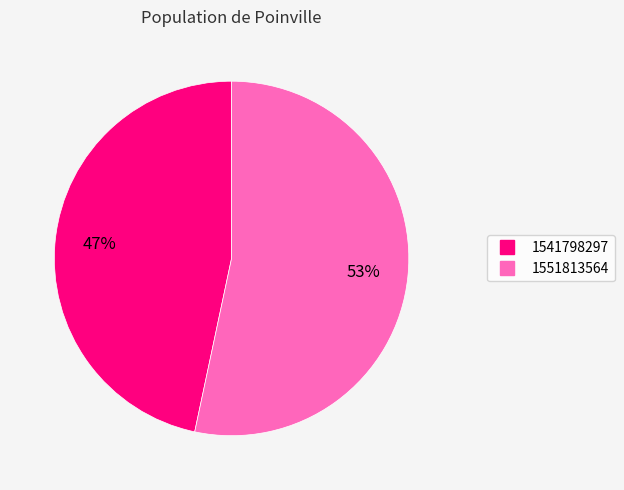

Does any single category account for the majority?

Yes